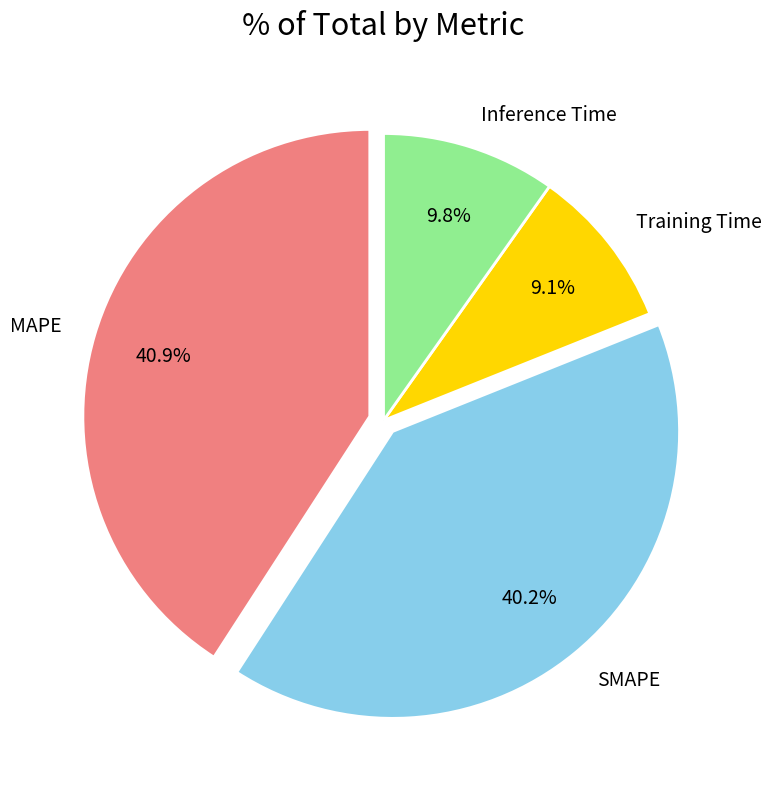

To the nearest percent, what portion does SMAPE represent?

40%